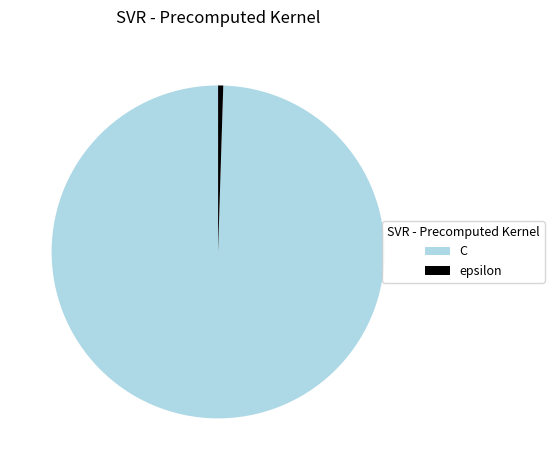

Do C and epsilon together represent more than half of the pie?

Yes